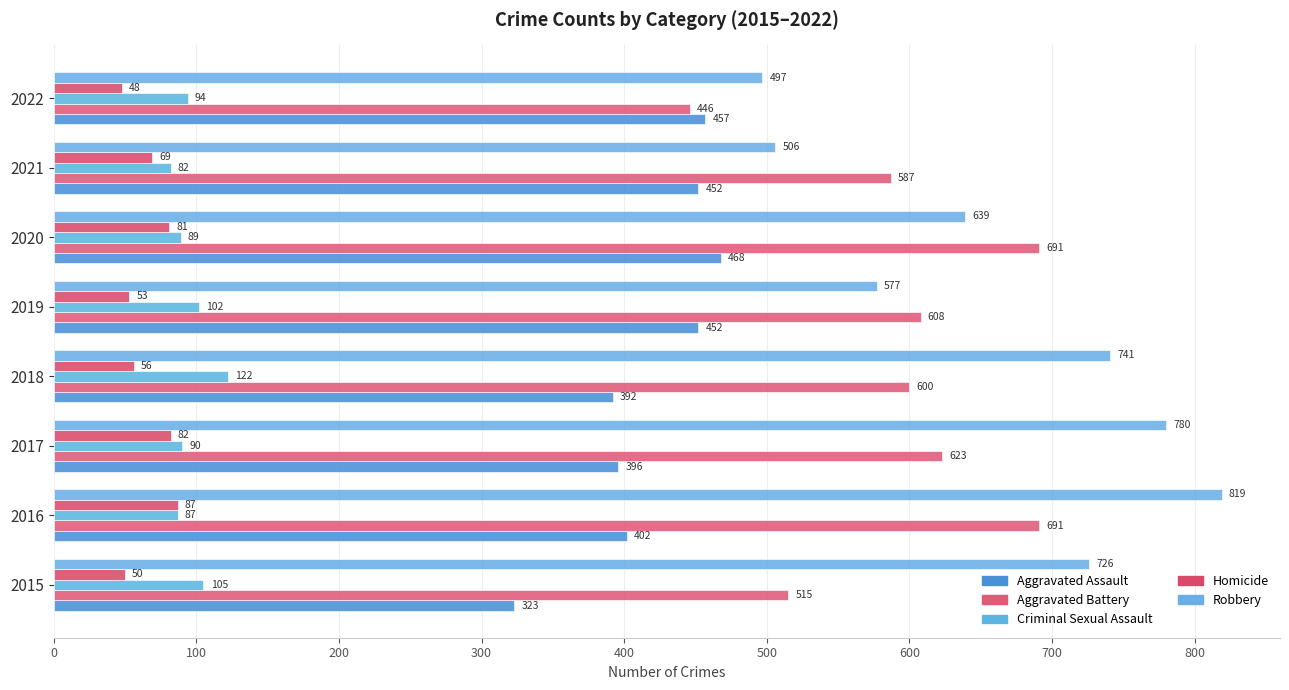

At how many categories does at least one series exceed 120?

8